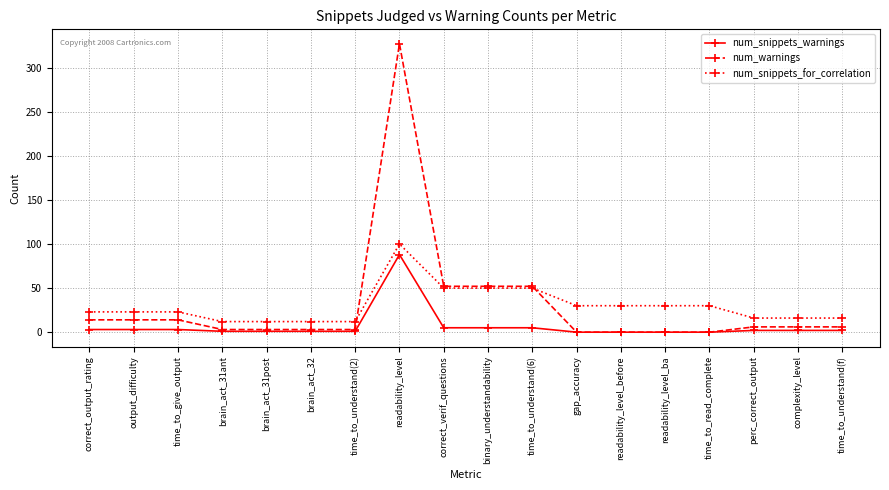

What is the greatest value displayed?

327